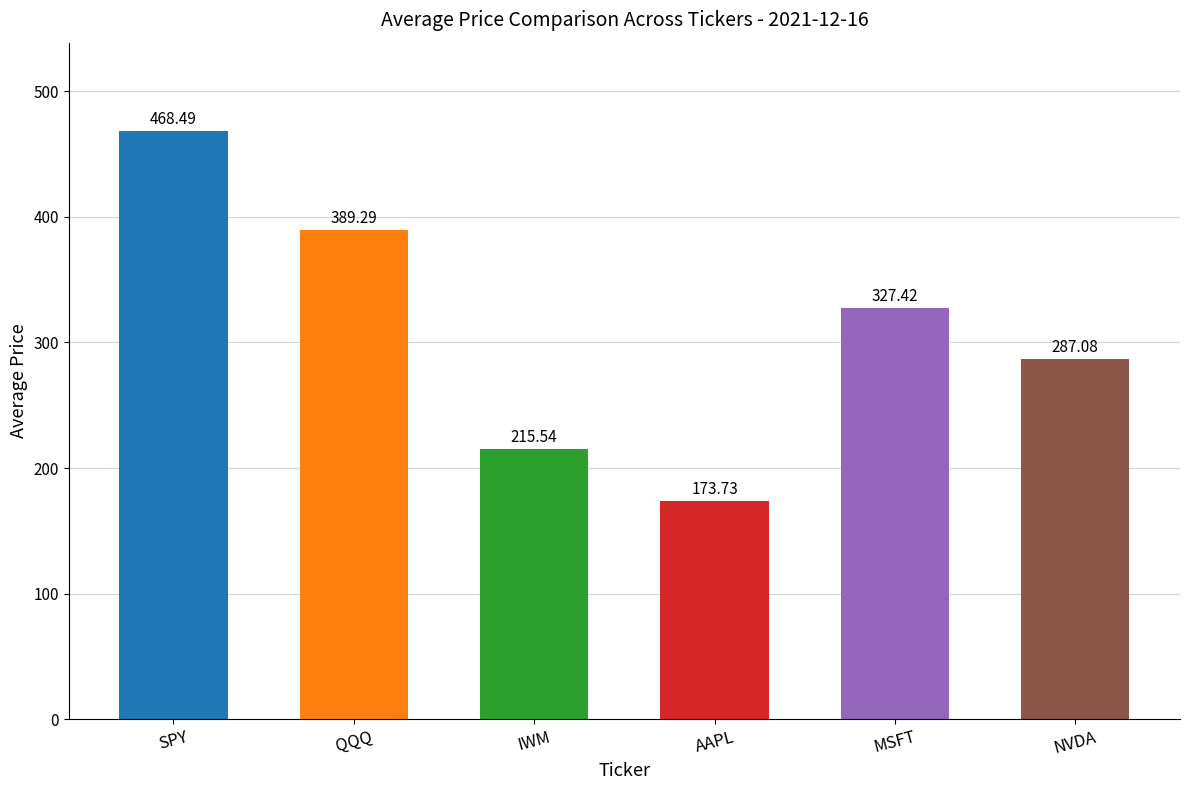

List the labels in order of value, smallest first.

AAPL, IWM, NVDA, MSFT, QQQ, SPY